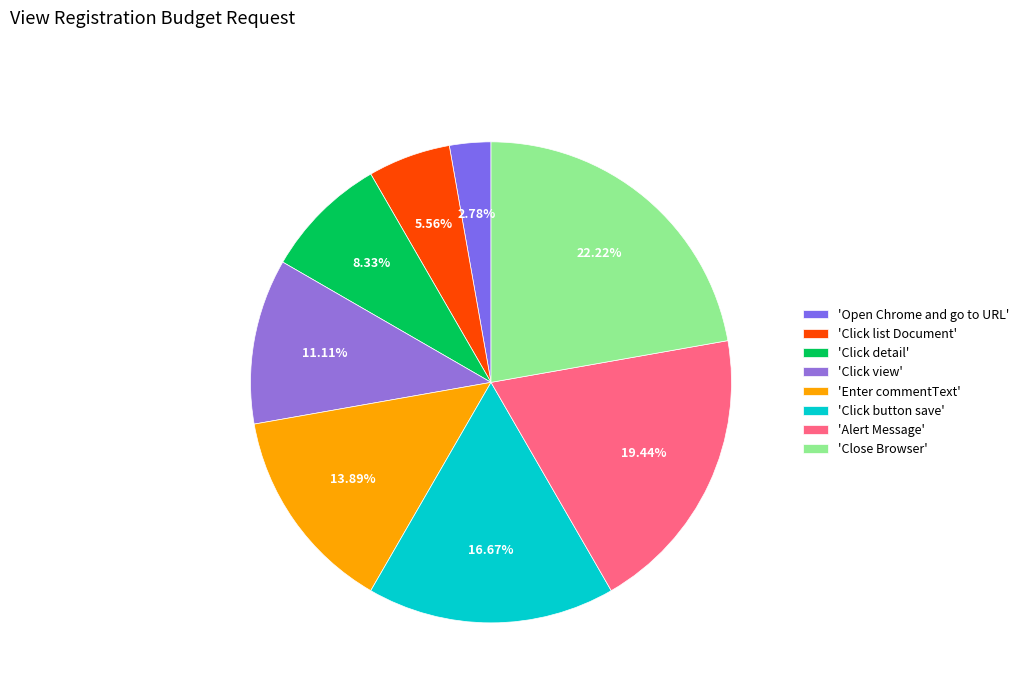

Count the number of slices in the pie.

8